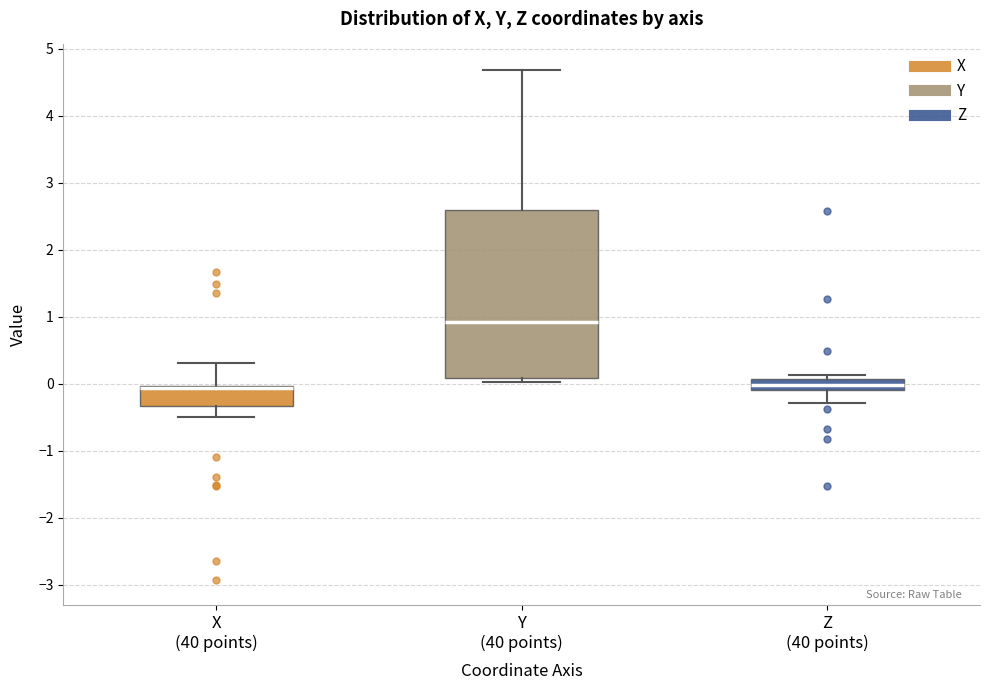

Reading left to right, transcribe this box plot: for each box, give where its median line is, the range the box spans, and where its two whiskers end, as read against the y-axis. The values are not printed on the chart, so give them approximately, as read against the axis.

X (40 points): median -0.1 (drawn on the box's upper edge), box -0.3 to 0.0, whiskers -0.5 to 0.3
Y (40 points): median 0.9, box 0.1 to 2.6, whiskers 0.0 to 4.7
Z (40 points): median 0.0, box -0.1 to 0.1, whiskers -0.3 to 0.1 (just above the box's upper edge)